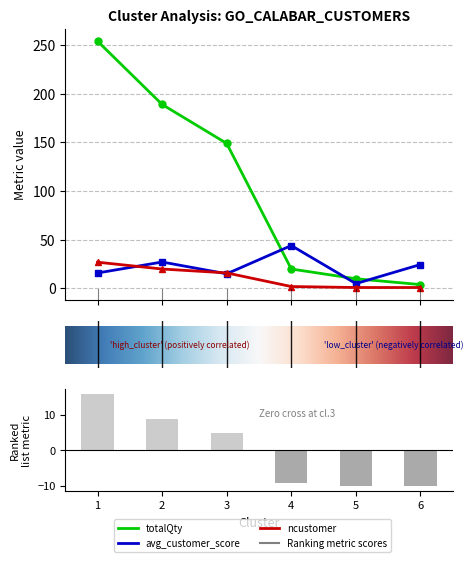

What is the greatest value displayed?

254.0